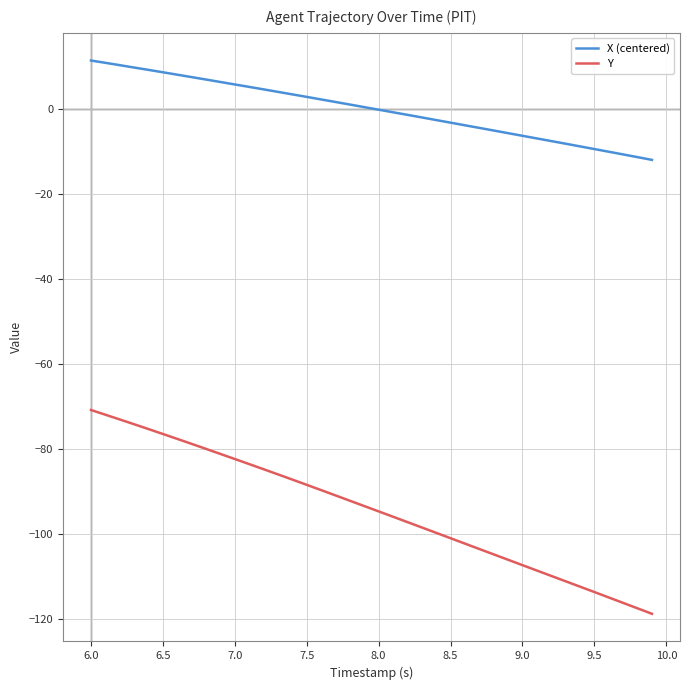

Which series has the largest range (max minus min)?

Y